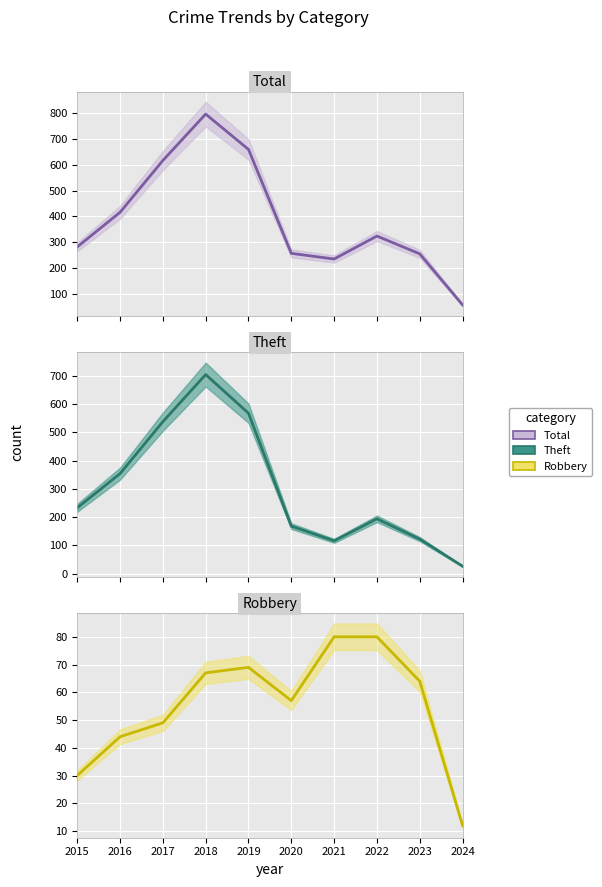

True or false: Total and Robbery intersect in this chart.

False